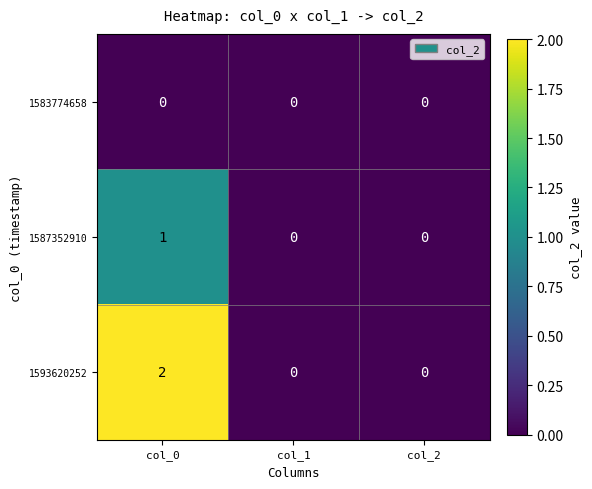

Which series has the largest total across all categories?

1593620252